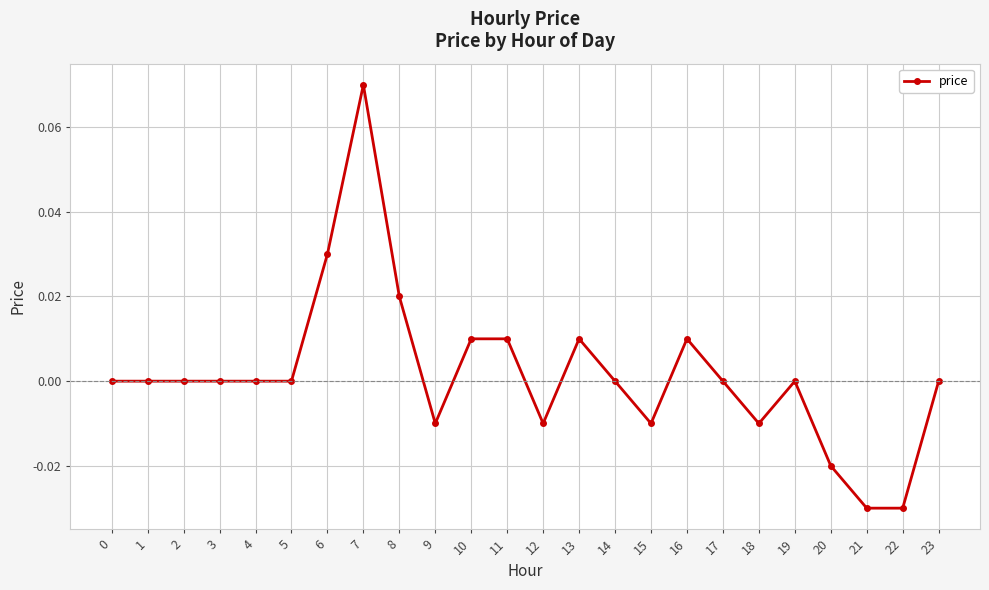

True or false: the data shows 0.0 at 10.

True